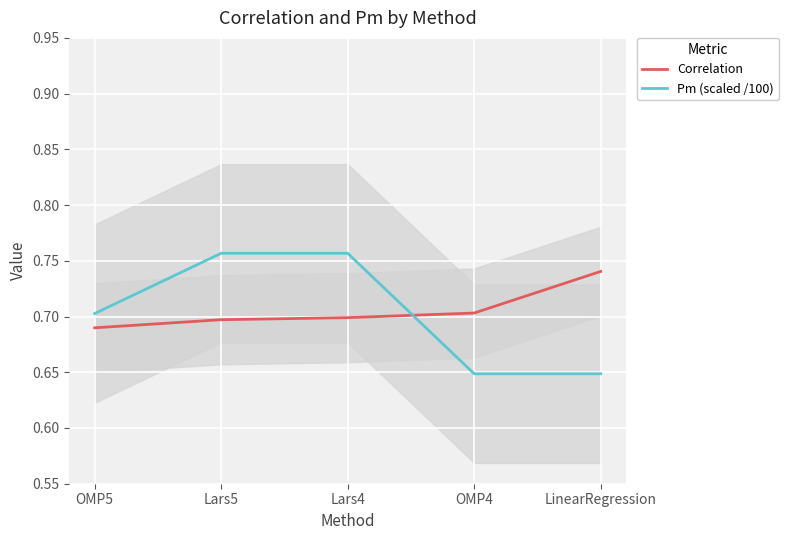

Reading left to right, list all the values displayed in this chart.

Correlation: OMP5=0.7	Lars5=0.7	Lars4=0.7	OMP4=0.7	LinearRegression=0.7
Pm (scaled /100): OMP5=0.7	Lars5=0.8	Lars4=0.8	OMP4=0.6	LinearRegression=0.6